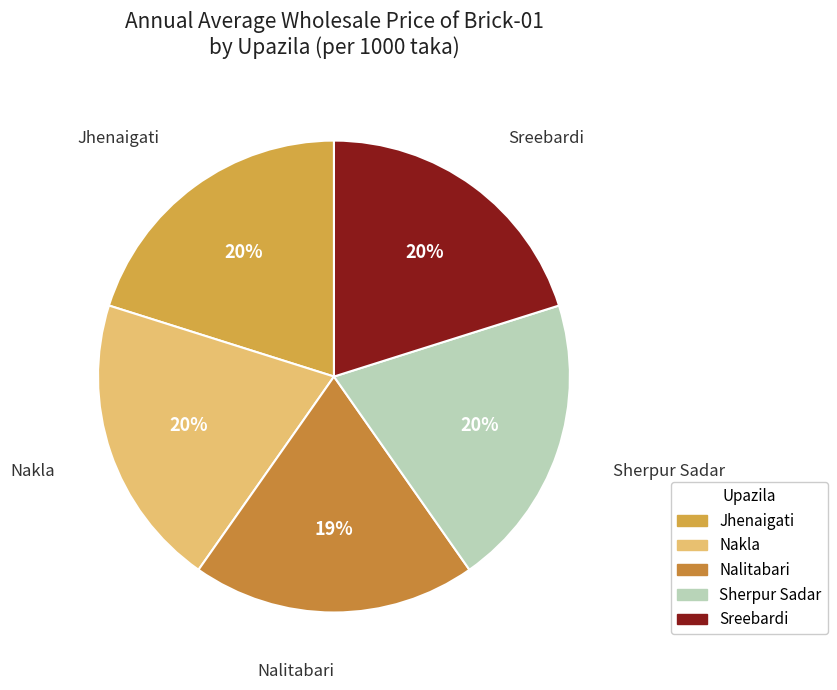

Combined, do Jhenaigati and Nalitabari account for over 50%?

No